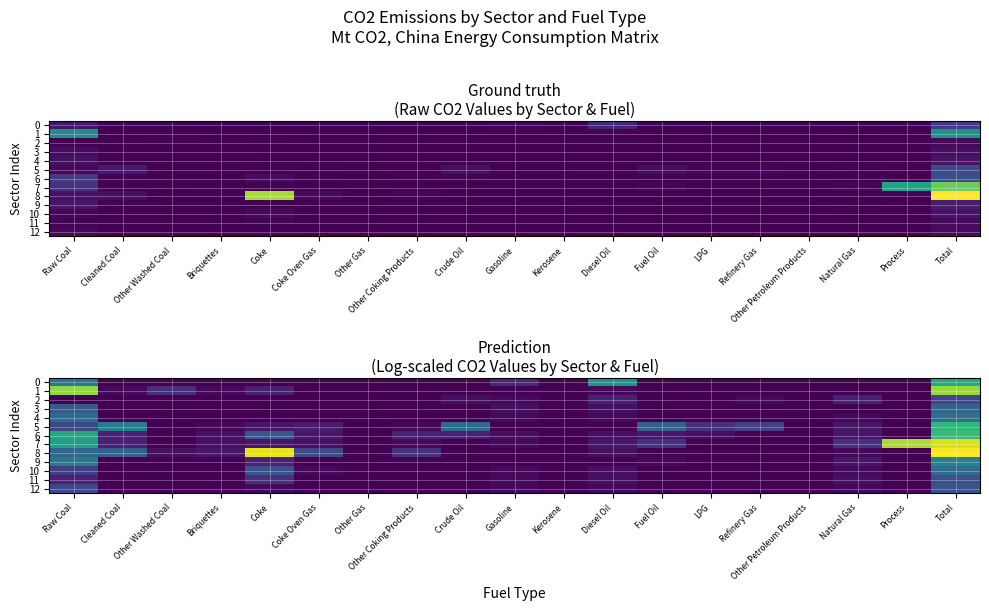

What is the sum of all 0 values?

7.0